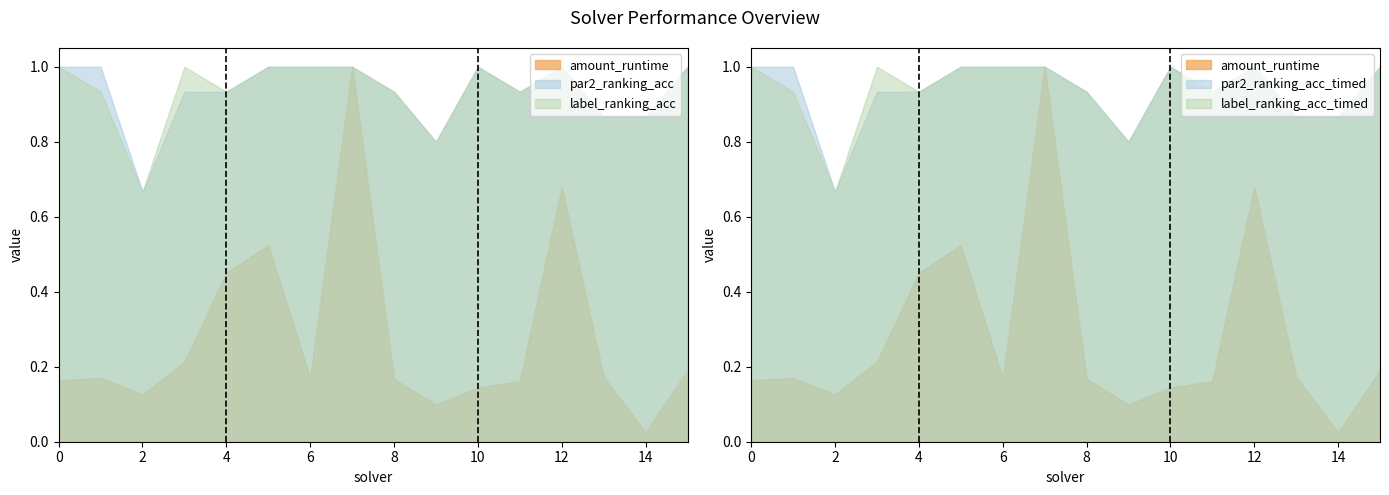

Between 6 and 10, which series saw the biggest shift?

amount_runtime